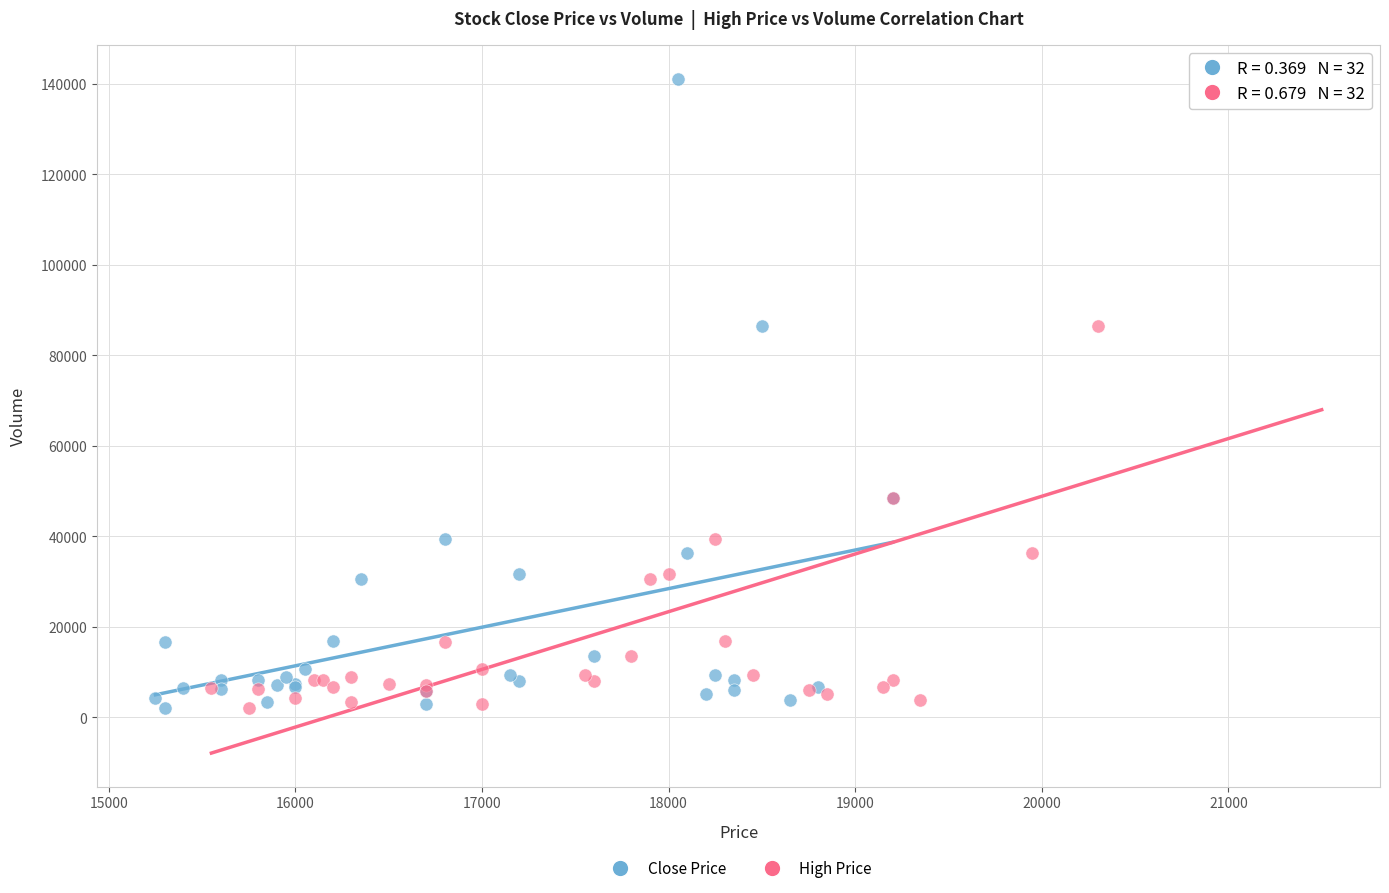

What are all the series names shown in the legend?

Close Price, High Price